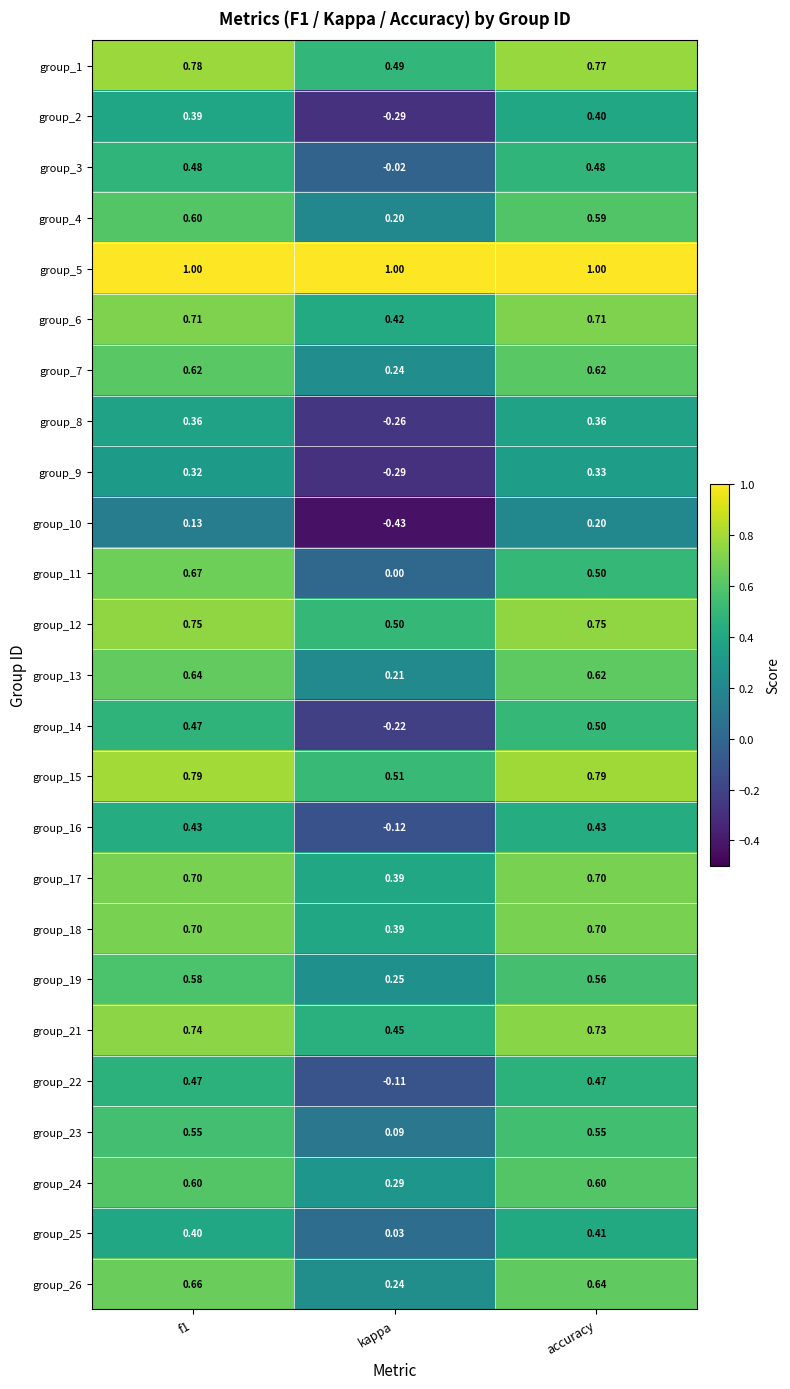

At which label does group_16 reach its minimum?

kappa